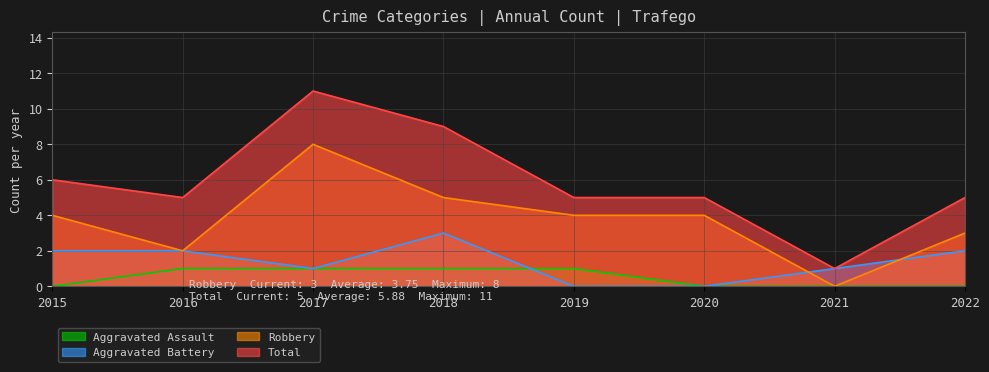

Where is the first local maximum for Aggravated Battery?

2018